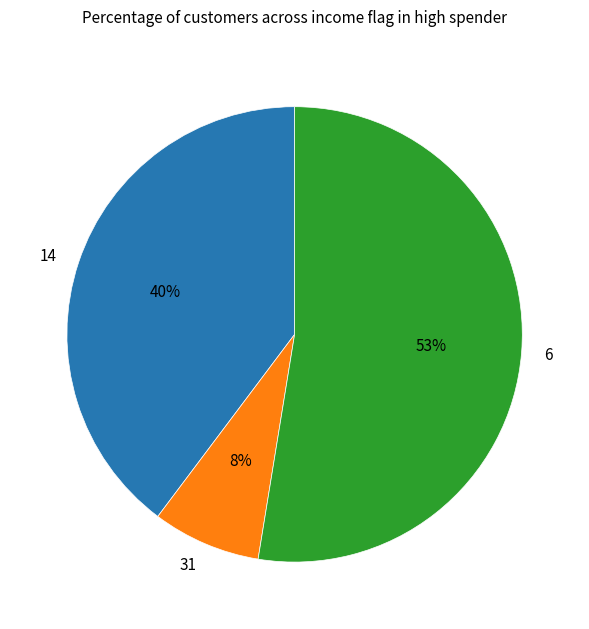

What percentage is the 31 slice, to the nearest percent?

8%